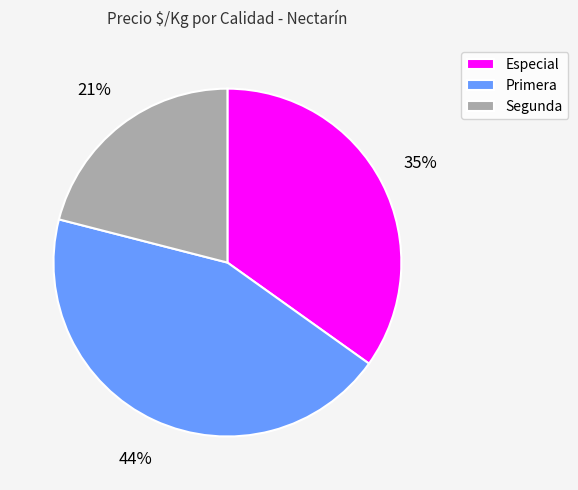

Which slice is the largest?

Primera